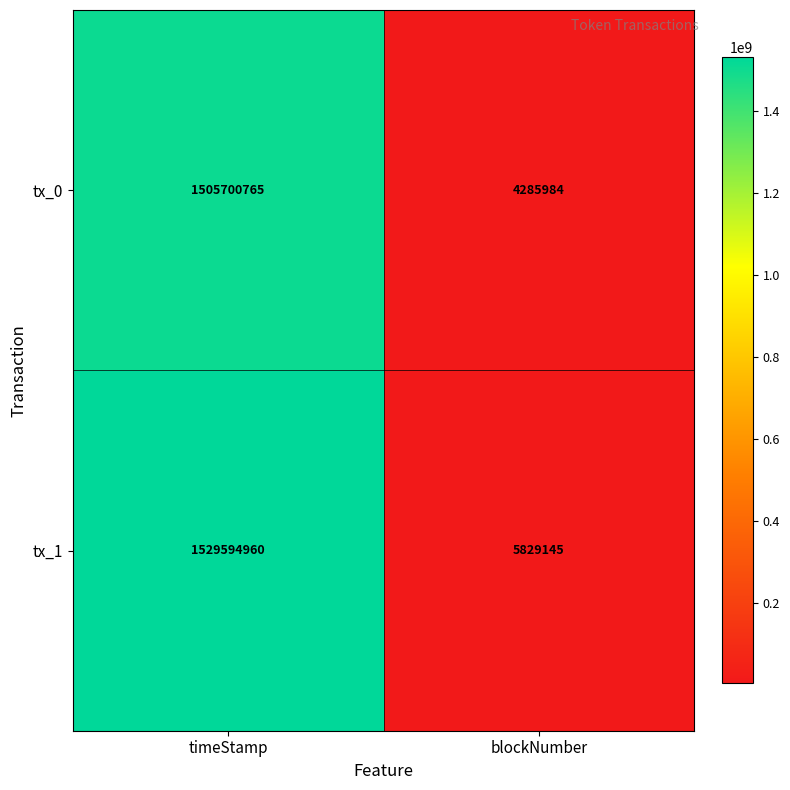

What is the smallest value displayed?

4285984